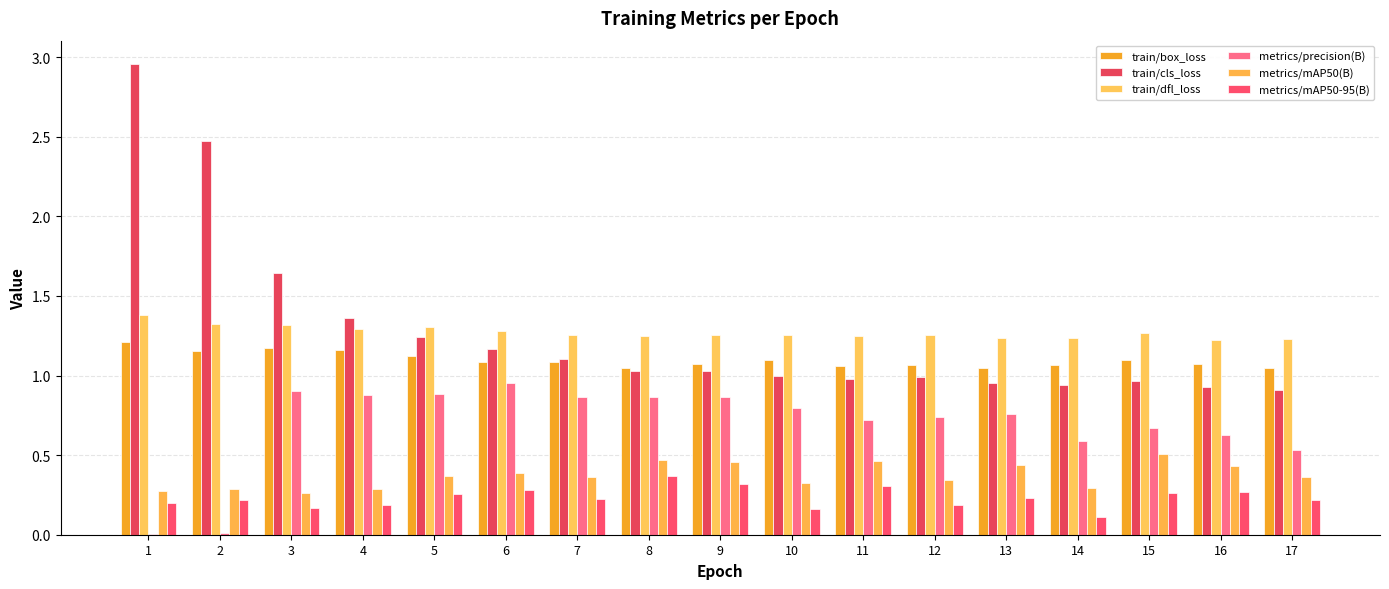

How many distinct data groups are displayed?

6